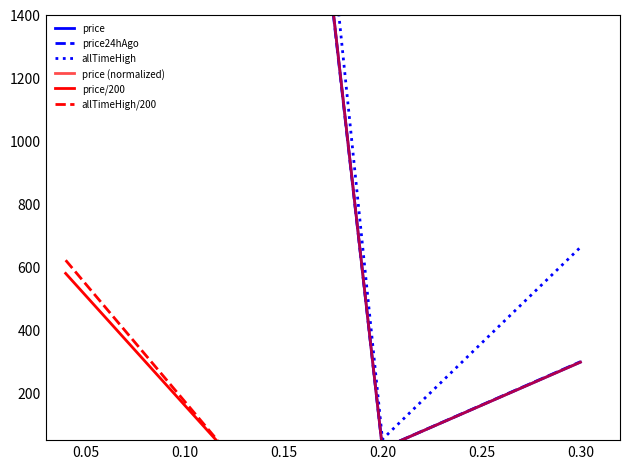

Is the value of allTimeHigh/200 at 0.05 greater than the value of price24hAgo at 0.10?

Yes